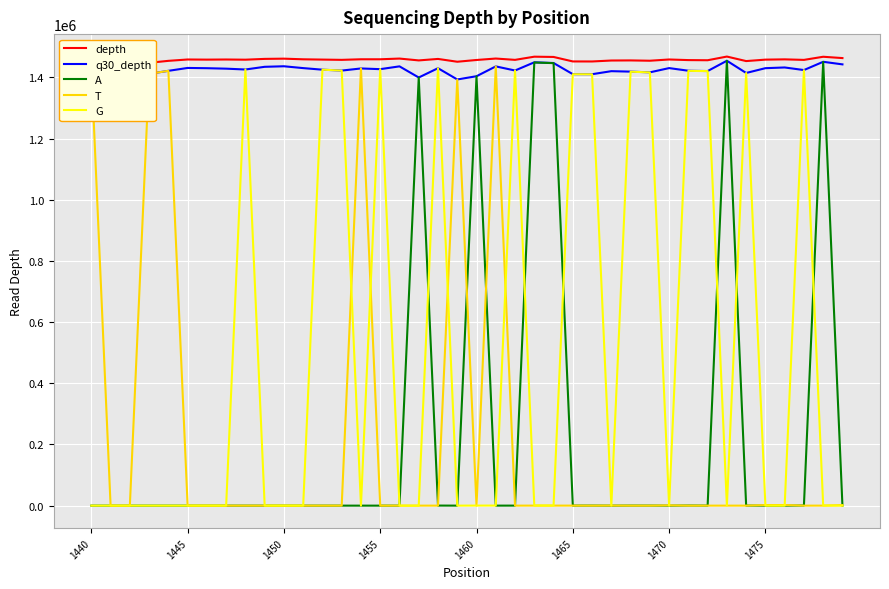

True or false: q30_depth and depth intersect in this chart.

False